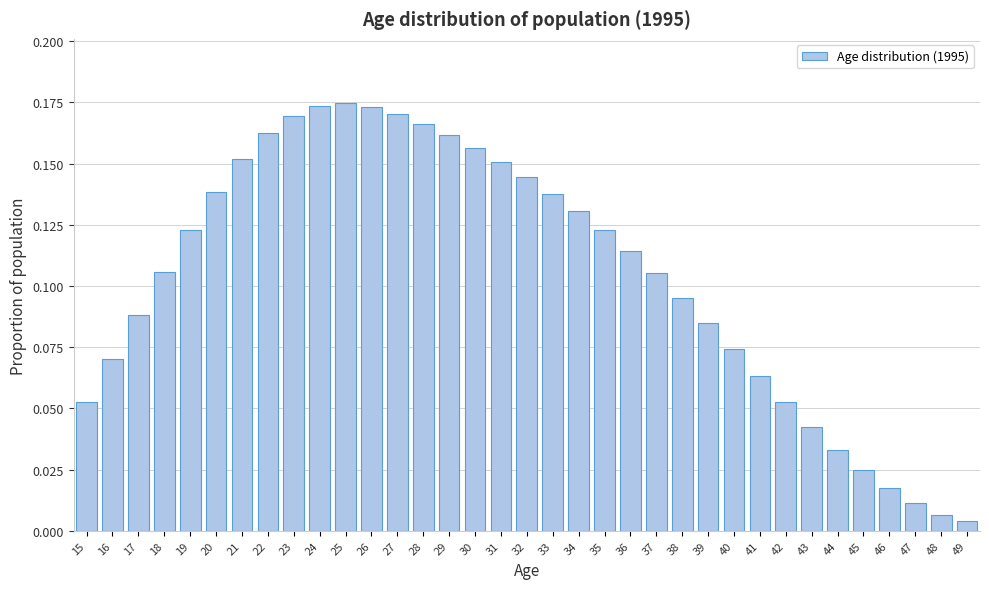

What is the sum of all values?

3.7